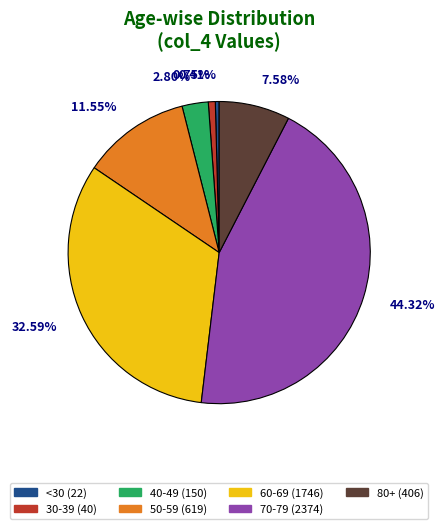

Does any single category account for the majority?

No